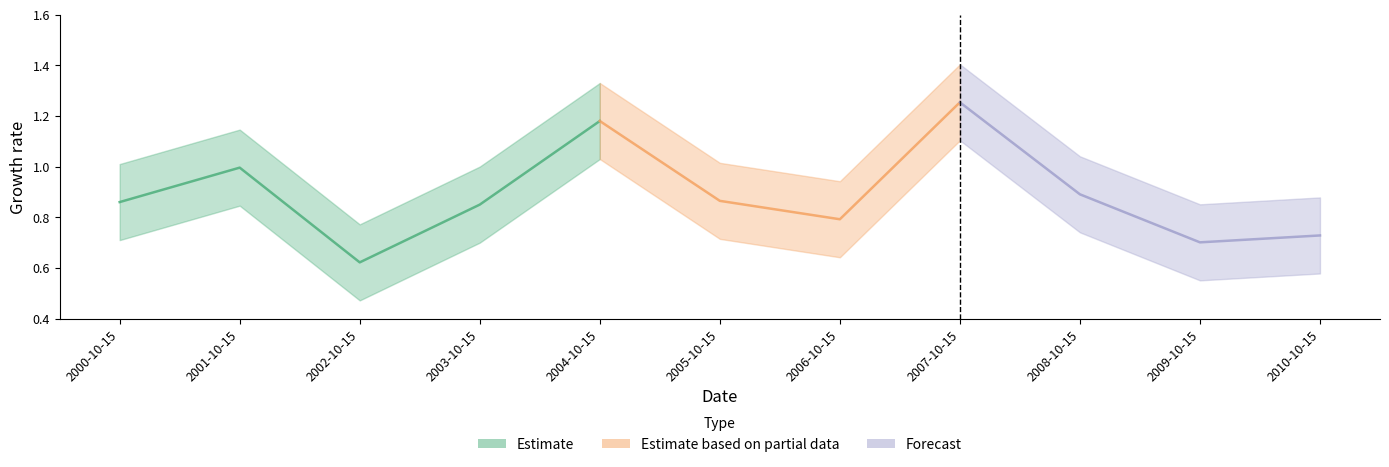

Reading right to left, extract all data points from this chart.

2010-10-15=0.7	2009-10-15=0.7	2008-10-15=0.9	2007-10-15=1.3	2006-10-15=0.8	2005-10-15=0.9	2004-10-15=1.2	2003-10-15=0.9	2002-10-15=0.6	2001-10-15=1.0	2000-10-15=0.9